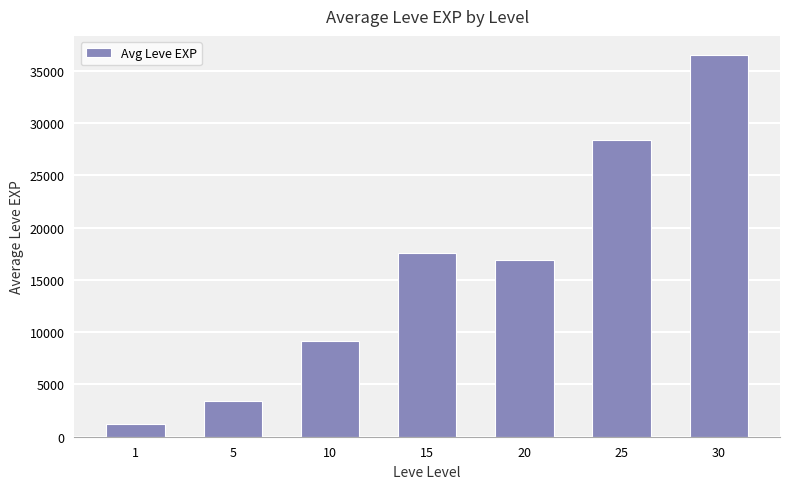

At which label is the value closest to 18852?

15